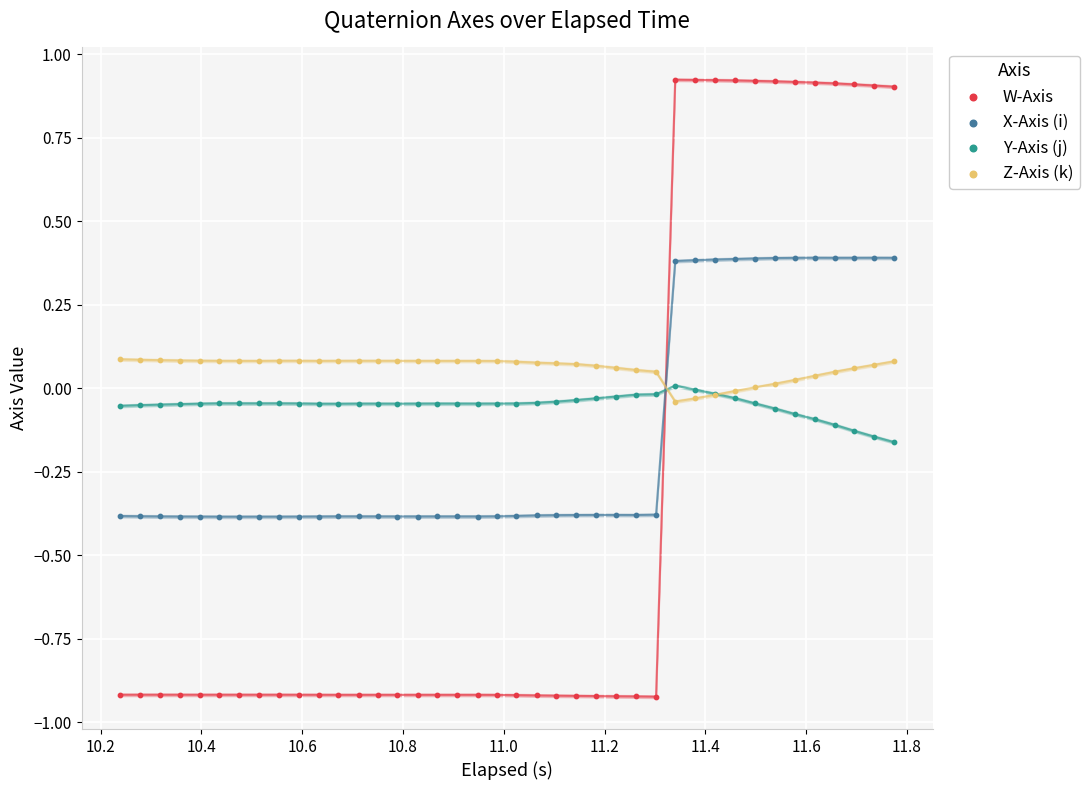

Which series contains the highest Y value?

W-Axis